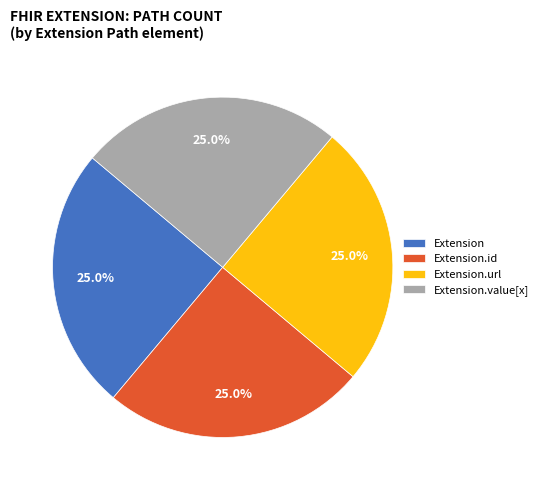

To the nearest percent, what portion does Extension.value[x] represent?

25%